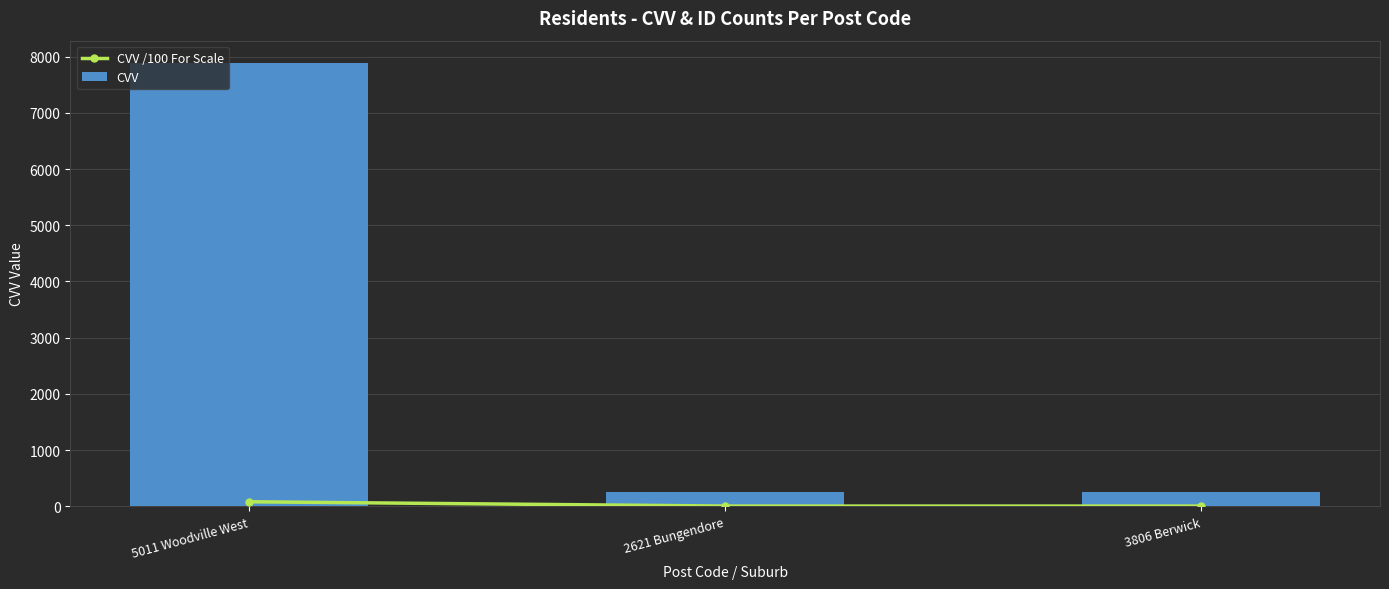

Reading left to right, what are all the values shown in this chart?

CVV /100 For Scale: 5011 Woodville West=78.9	2621 Bungendore=2.5	3806 Berwick=2.5
CVV: 5011 Woodville West=7892.0	2621 Bungendore=253.0	3806 Berwick=253.0